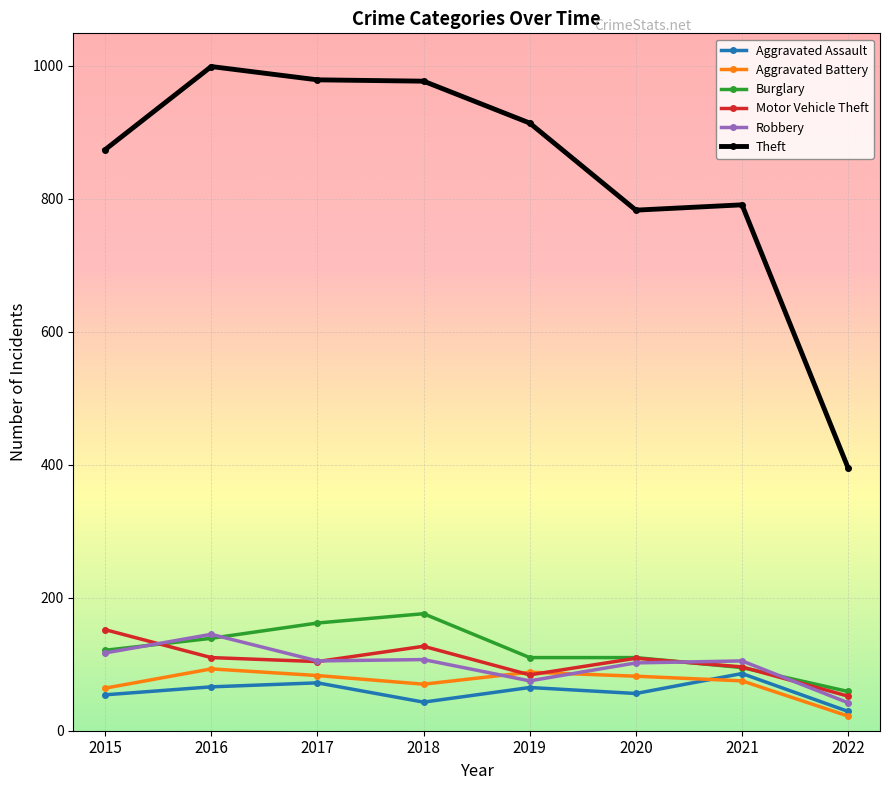

What is the highest value of the Burglary series?

176